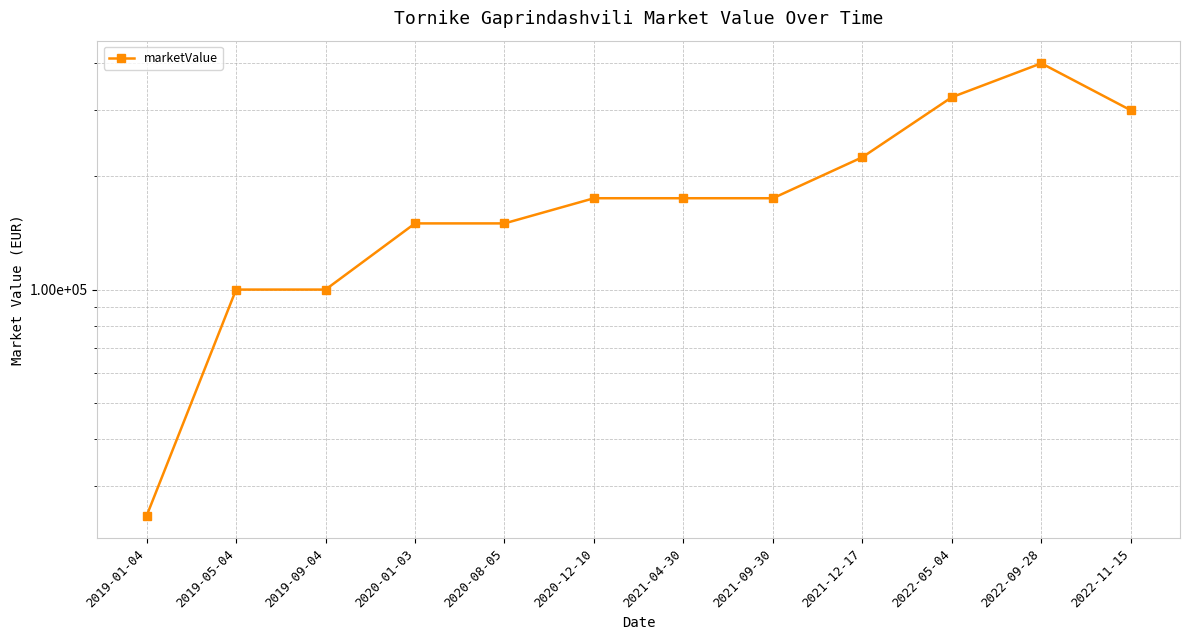

What position from the left is 2021-09-30?

8